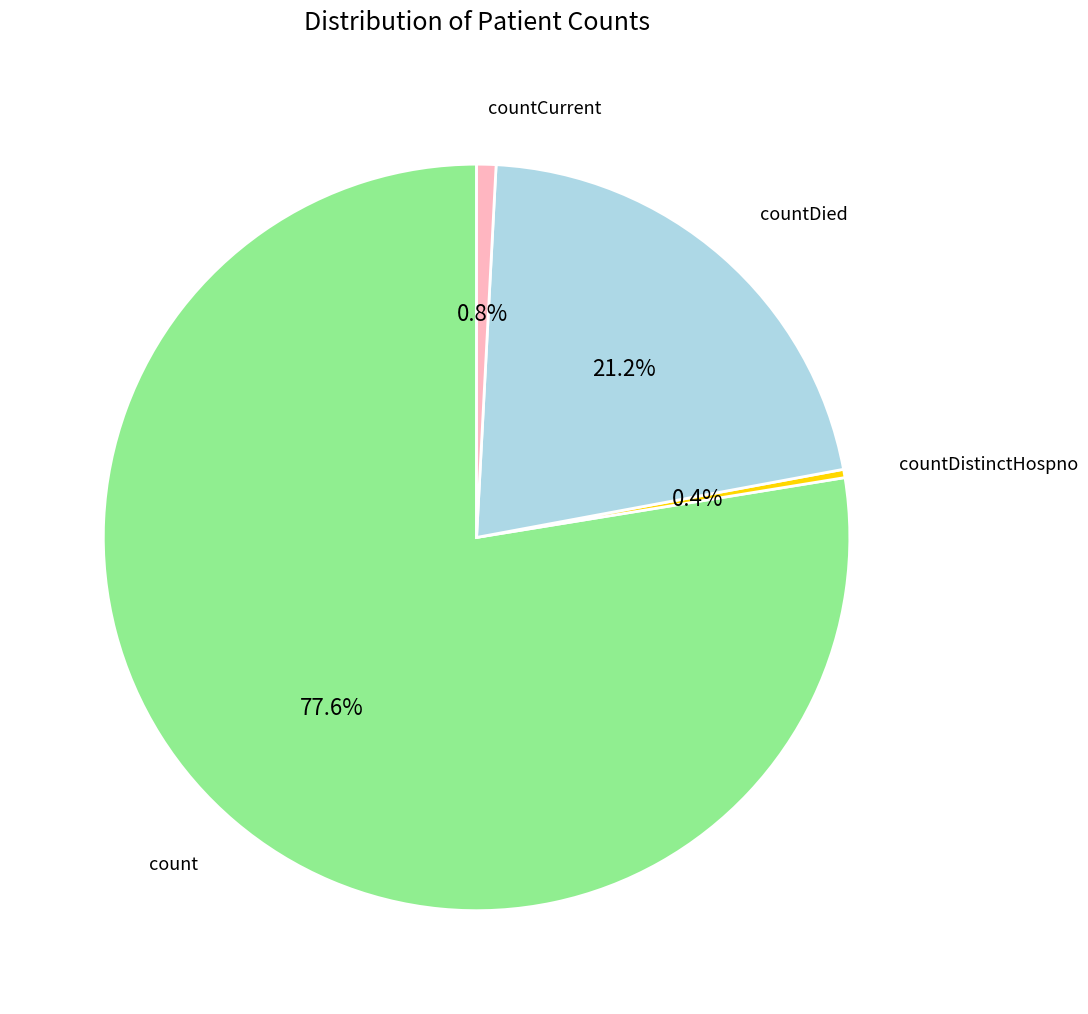

Is there a majority slice in this chart?

Yes